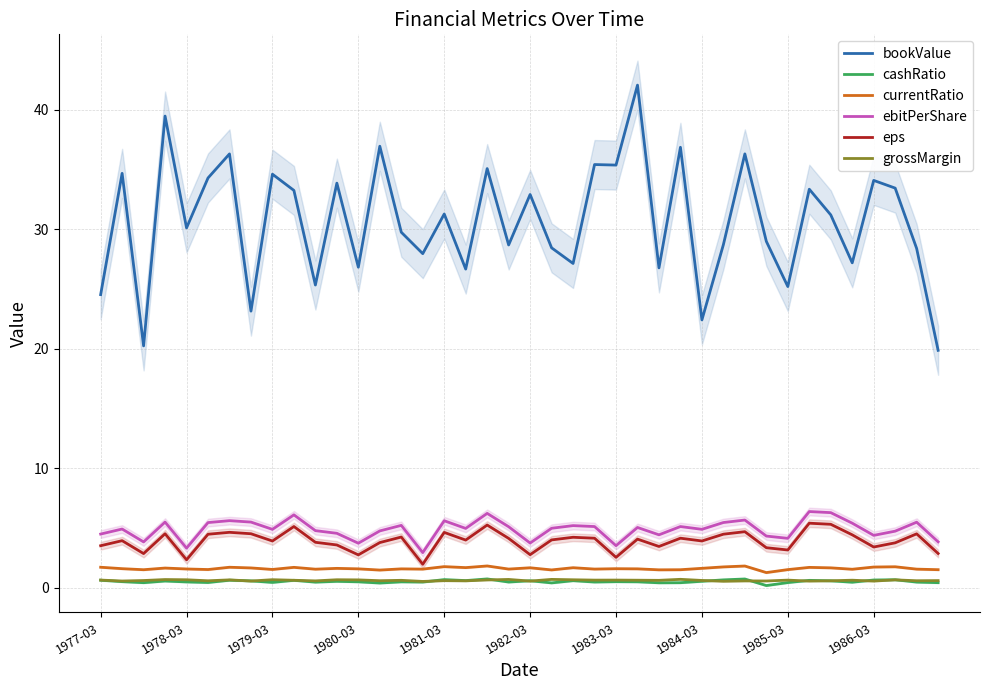

What is the approximate value of ebitPerShare at 14?

5.2